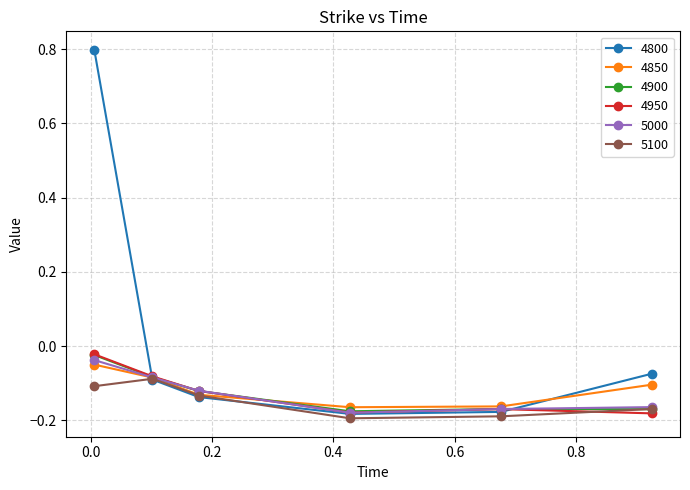

Which series has the largest range (max minus min)?

4800